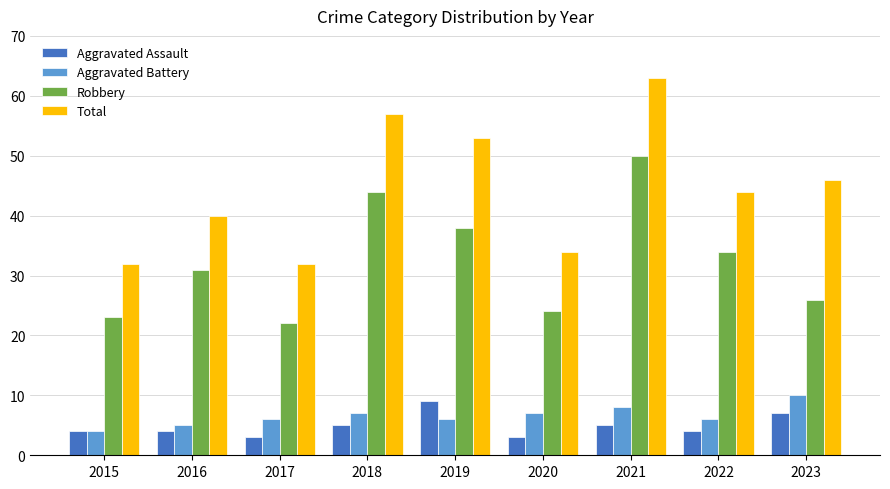

At 2023, list the series in order from smallest to largest.

Aggravated Assault, Aggravated Battery, Robbery, Total